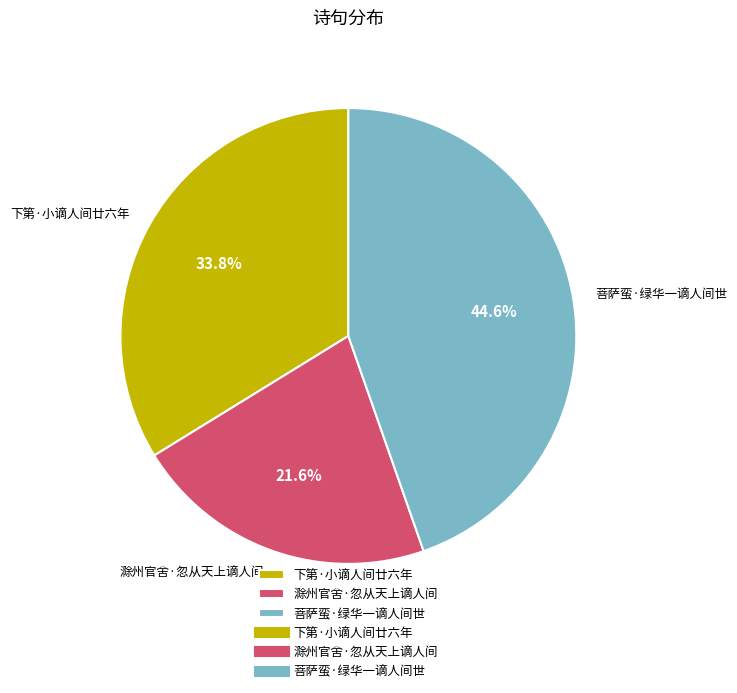

How many segments does this pie chart have?

3